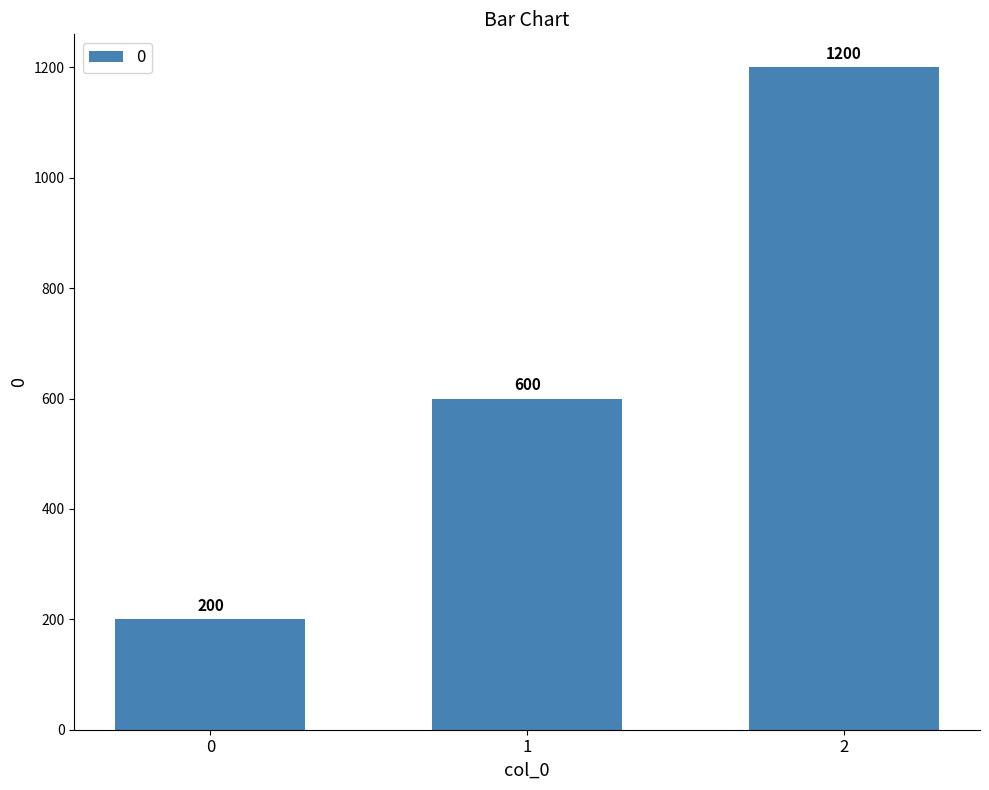

Count the number of categories in the chart.

3